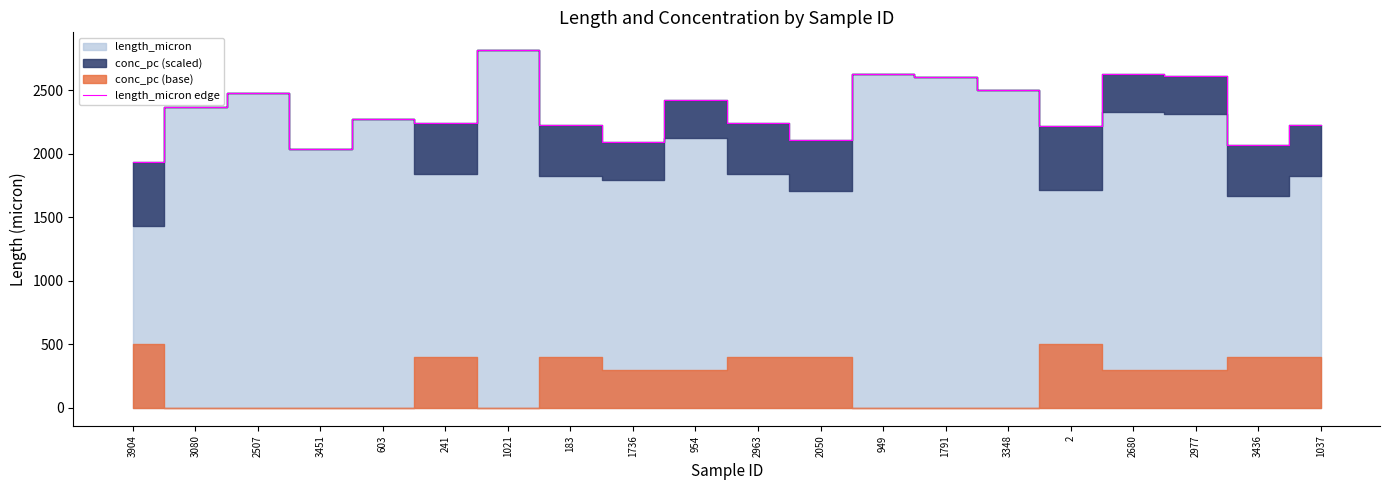

Which category has the highest value across all series?

1021